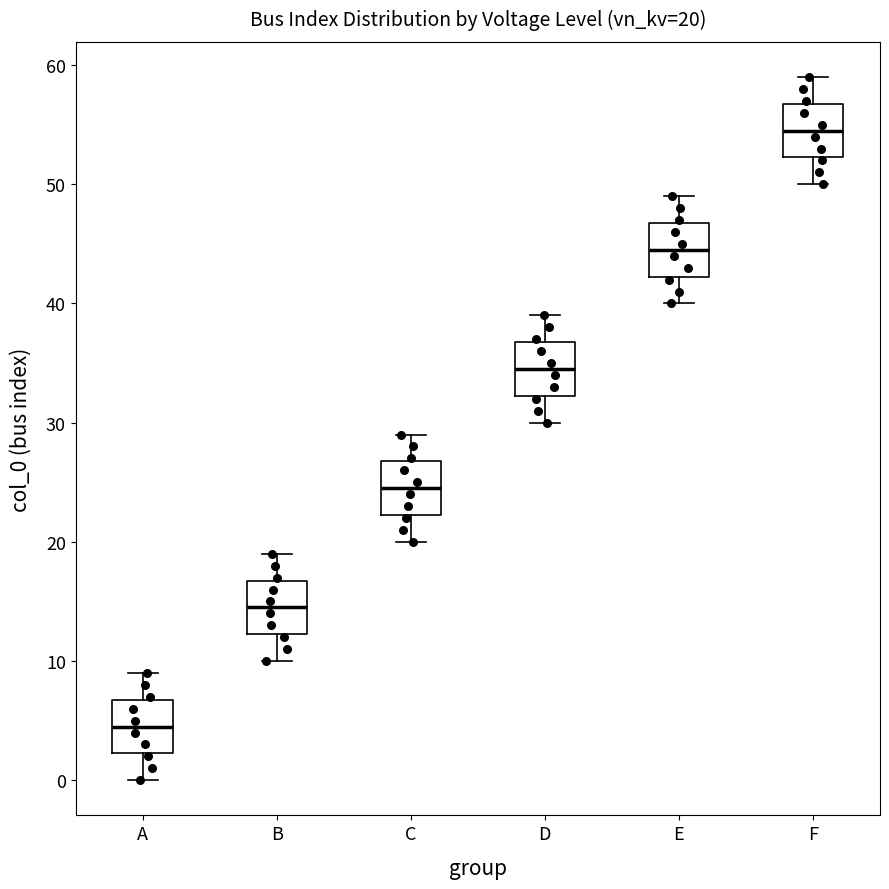

Which box has the lowest median line?

A